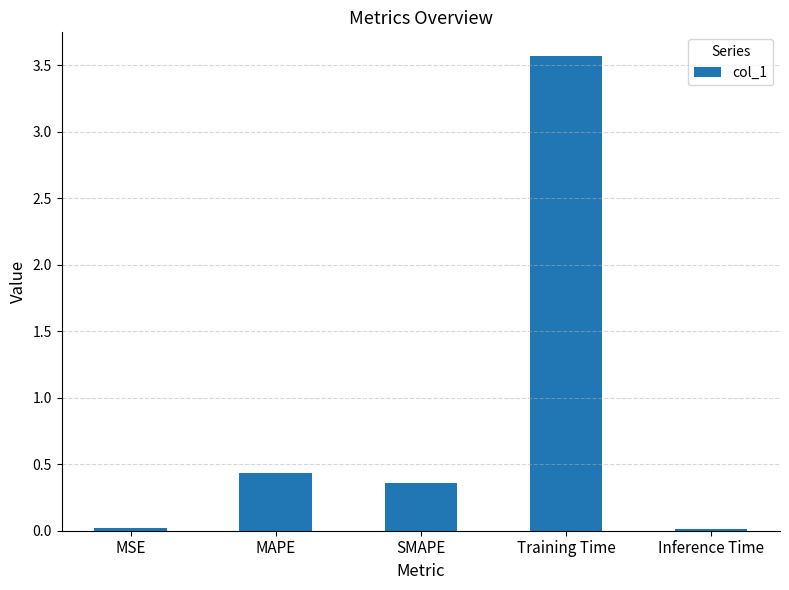

The chart shows a value of 0.6 at SMAPE. True or false?

False